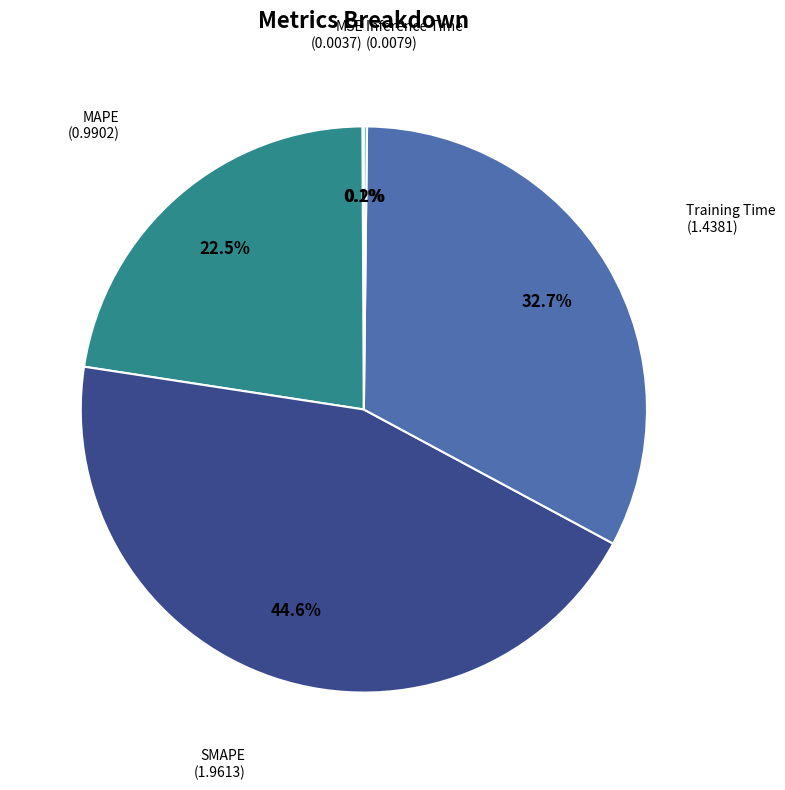

Does any single category account for the majority?

No